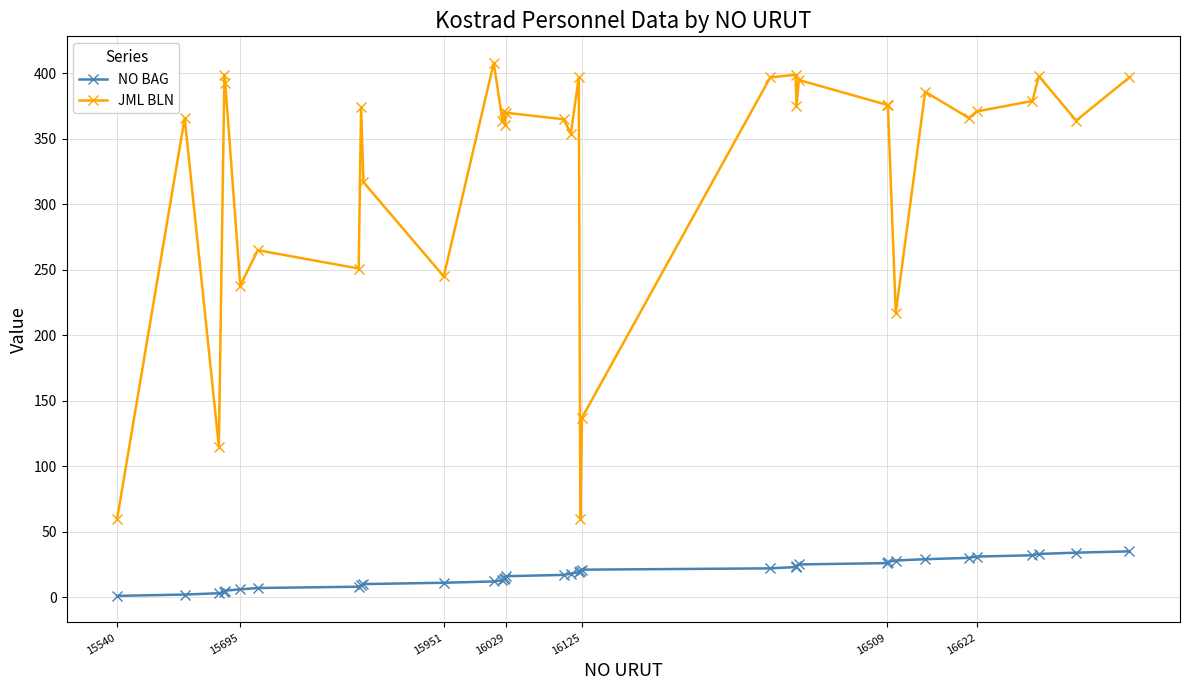

Rank the series by their average value, from highest to lowest.

JML BLN, NO BAG